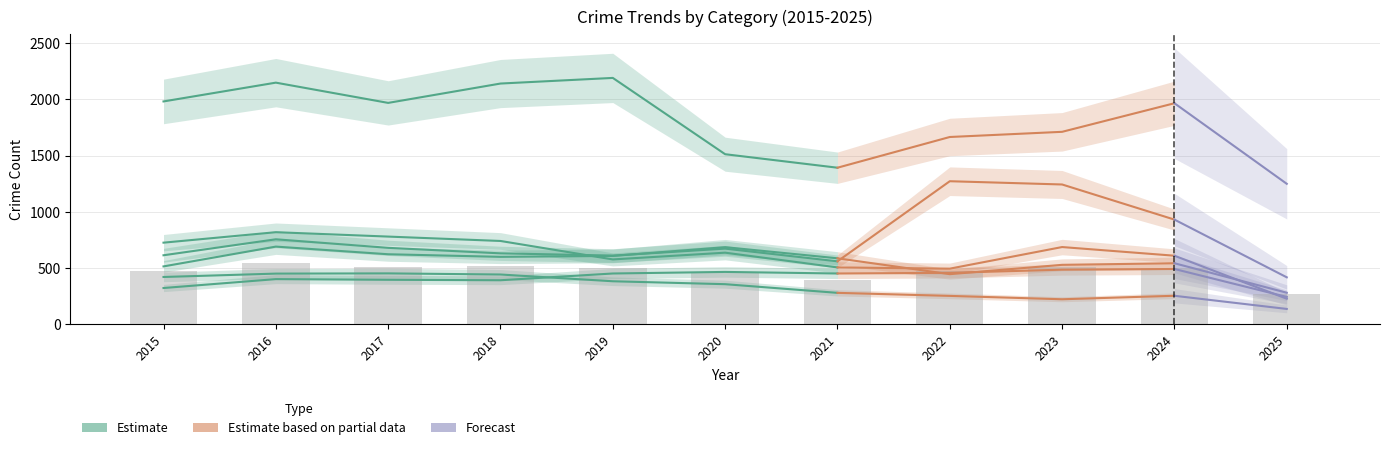

How many values are below 1981?

3